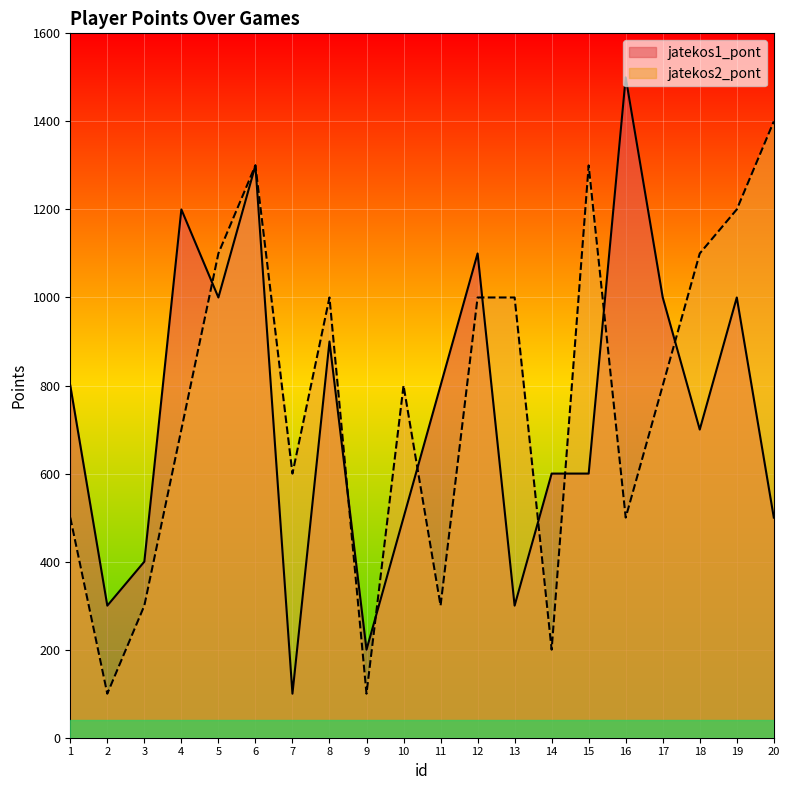

True or false: jatekos1_pont has a value of 100 at 7.

True